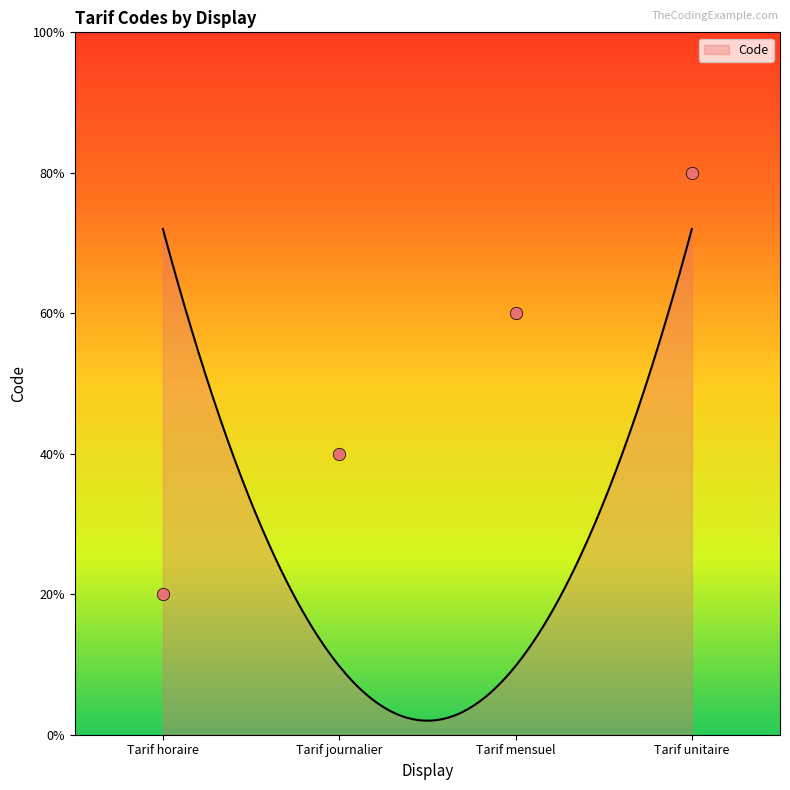

Between Tarif mensuel and Tarif unitaire, which is larger?

Tarif unitaire